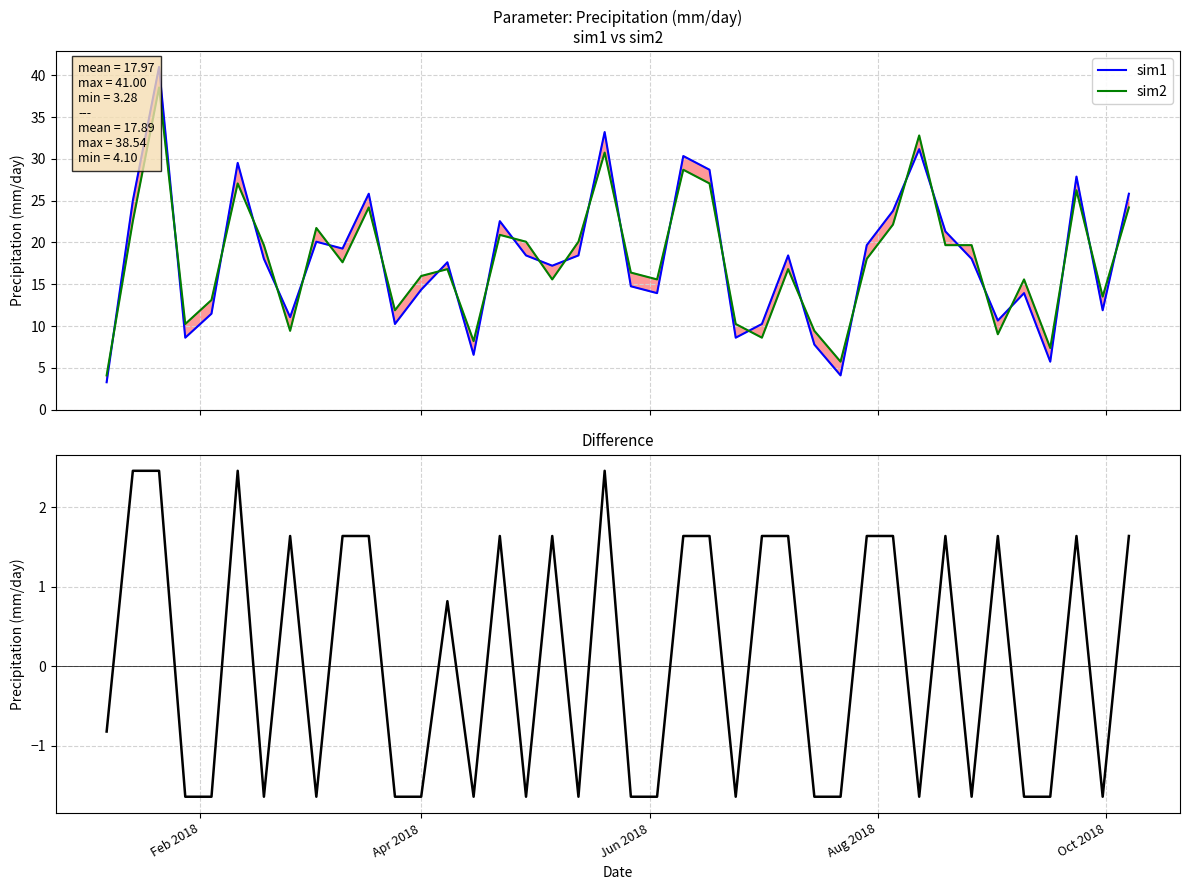

Does the chart have visible grid lines?

Yes